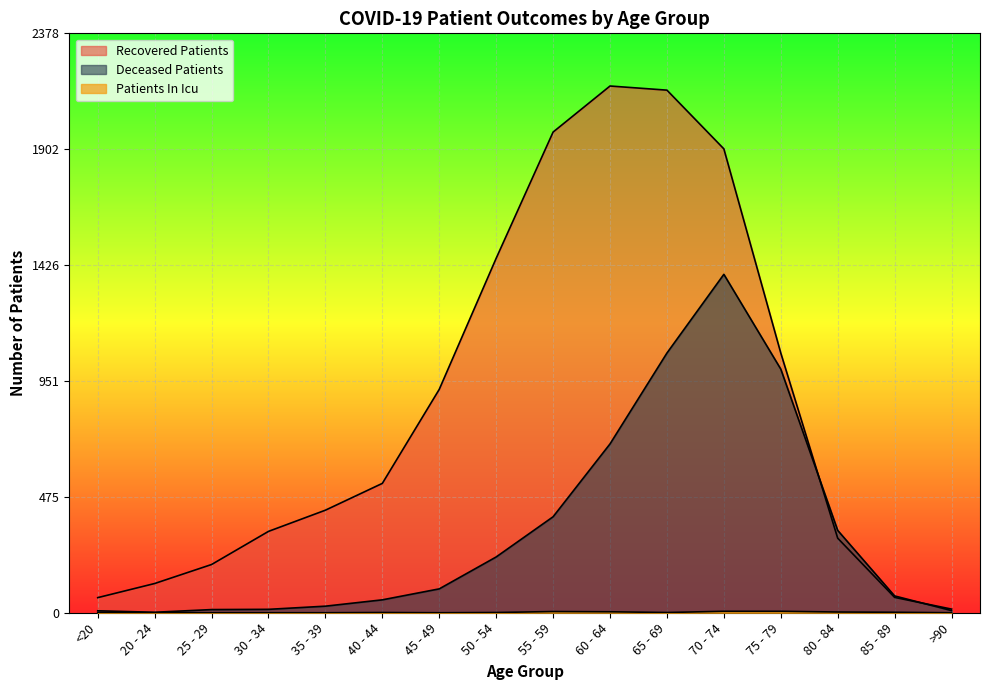

Where does the deceased_patients series first go above 98?

50 - 54